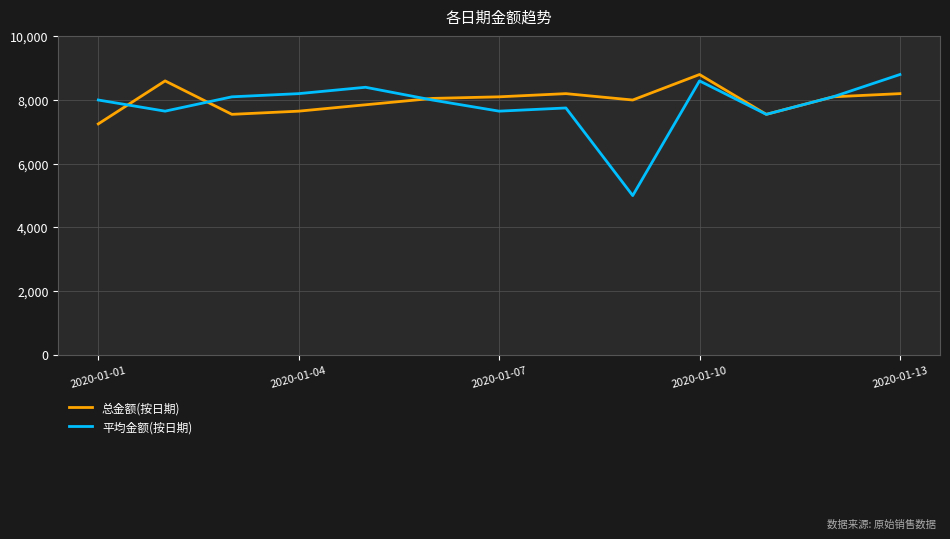

Which series has the largest range (max minus min)?

平均金额(按日期)